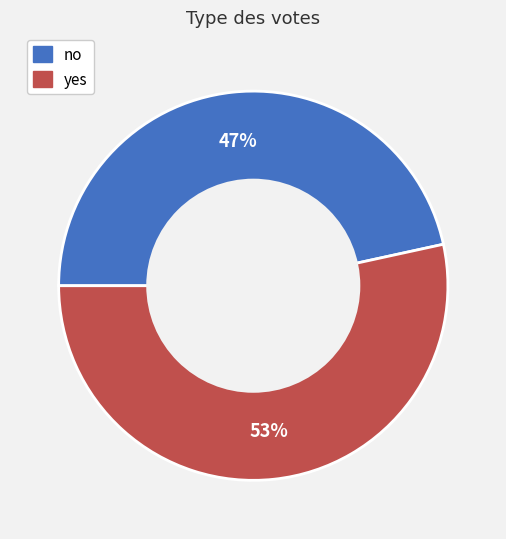

To the nearest percent, what portion does yes represent?

53%